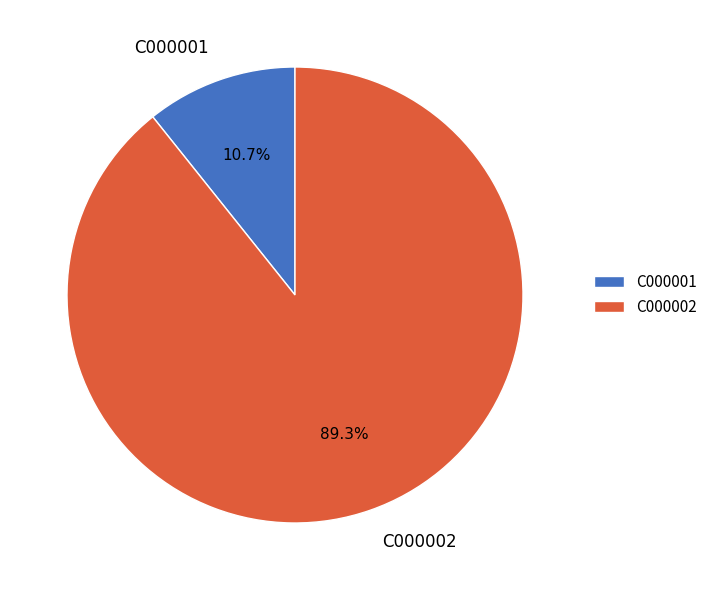

Count the number of slices in the pie.

2